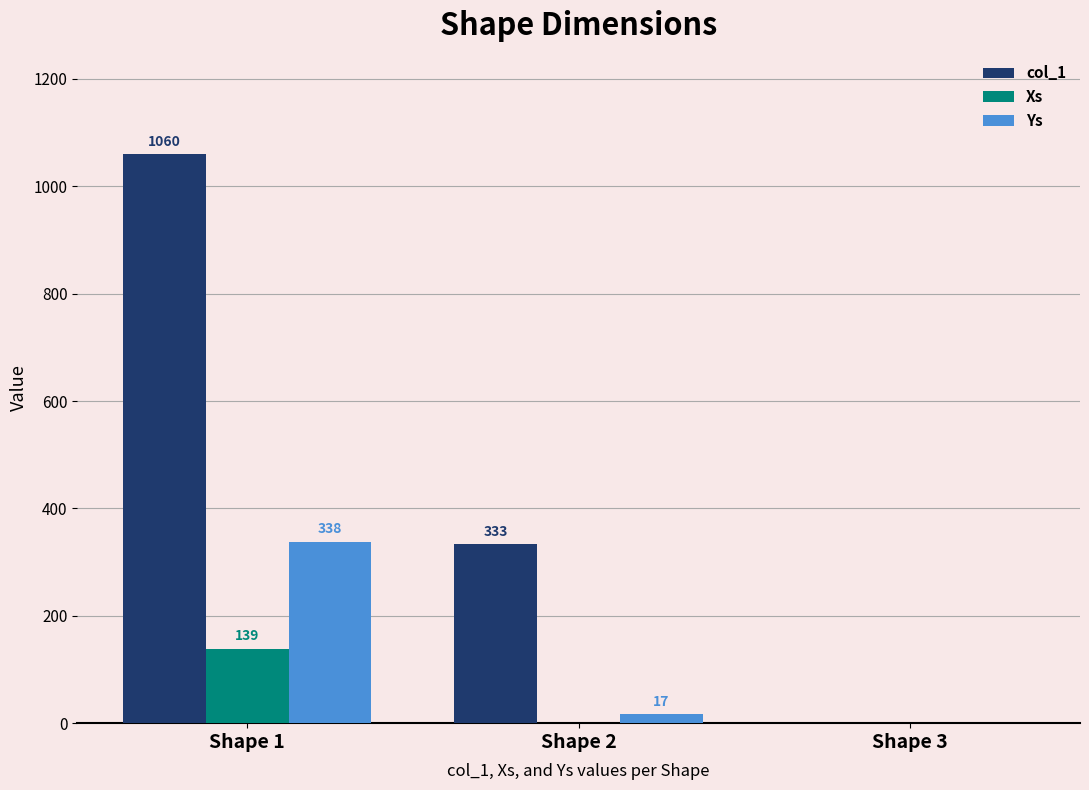

How many values in Xs are above zero?

1